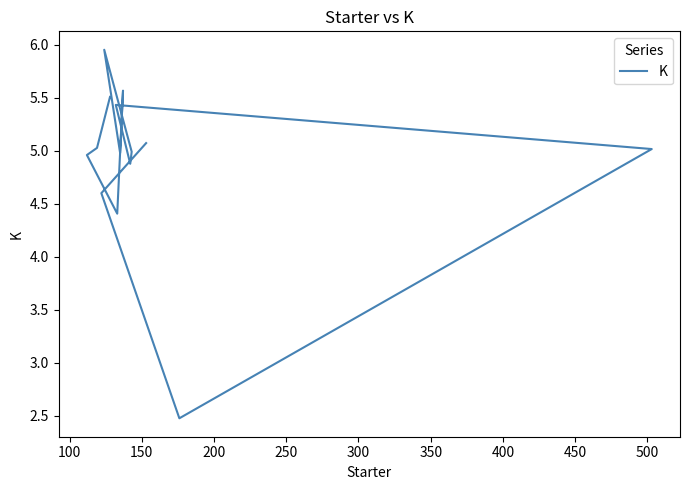

How many points are lower than both their immediate neighbors (excluding endpoints)?

4